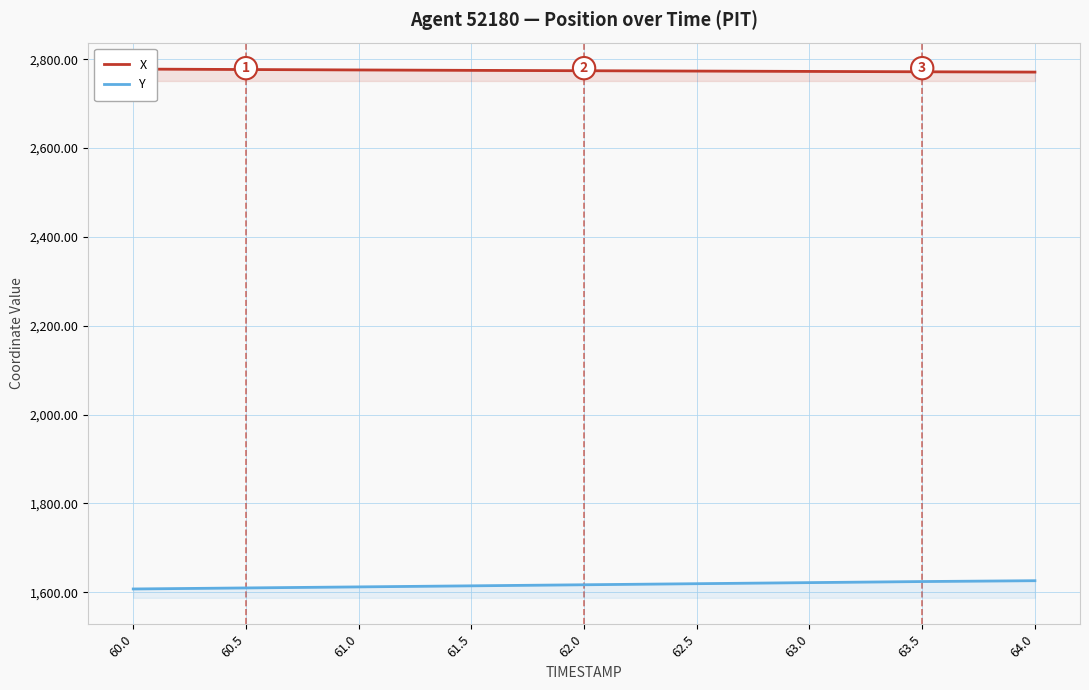

What is the value of the Y point at the 4th from the left?

1614.5